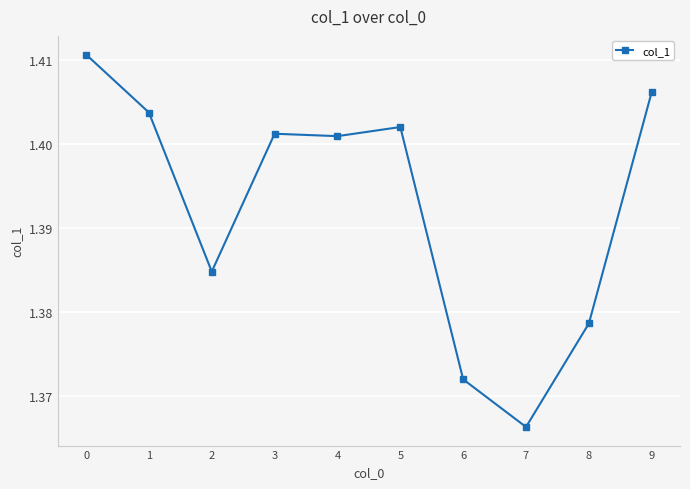

Where is the data nearest to the value 1?

7